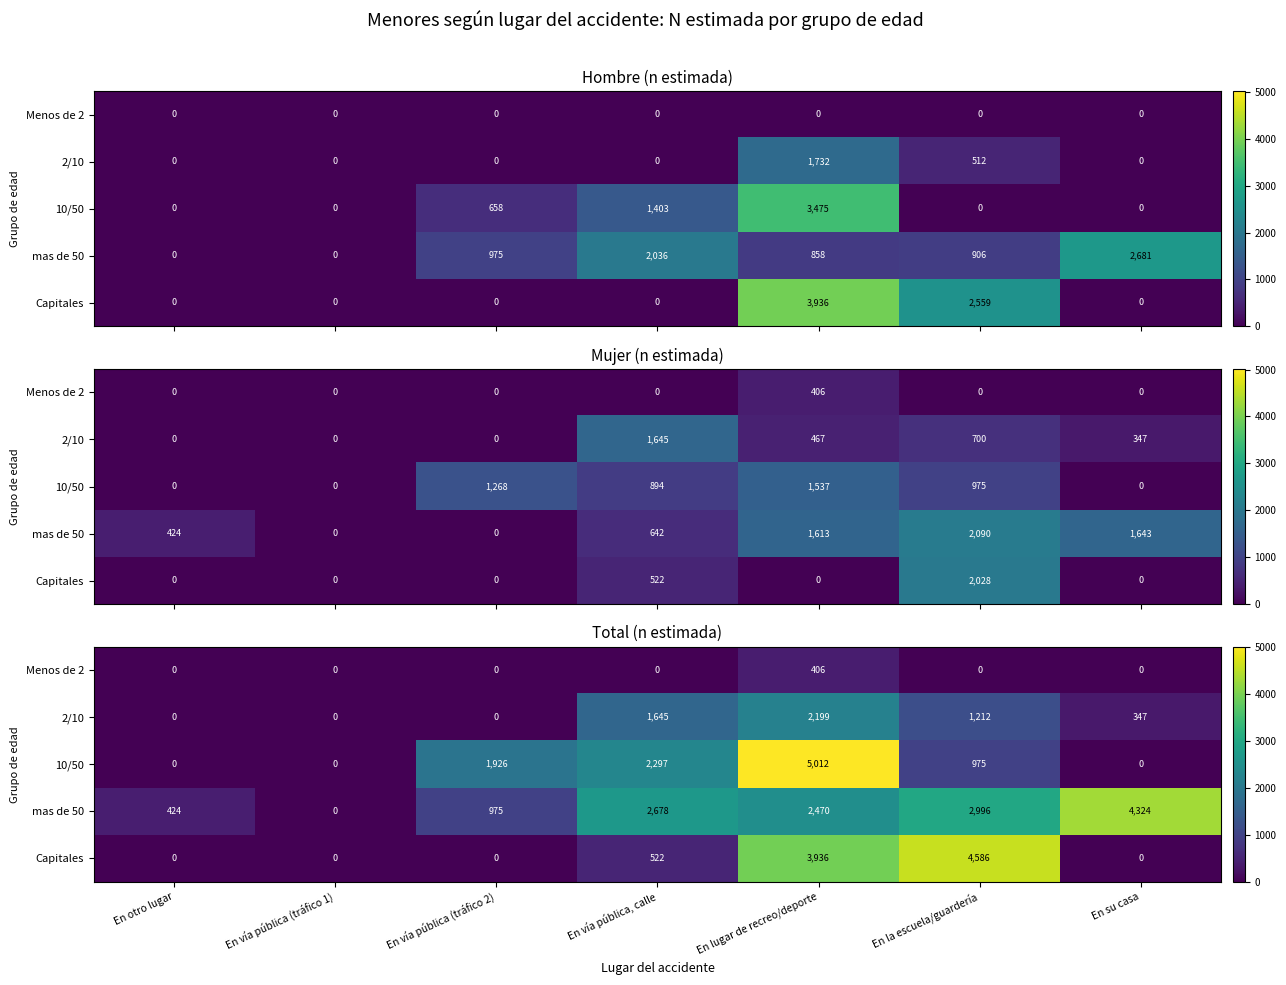

What is the difference between the maximum and minimum values in the Menos de 2 series?

406